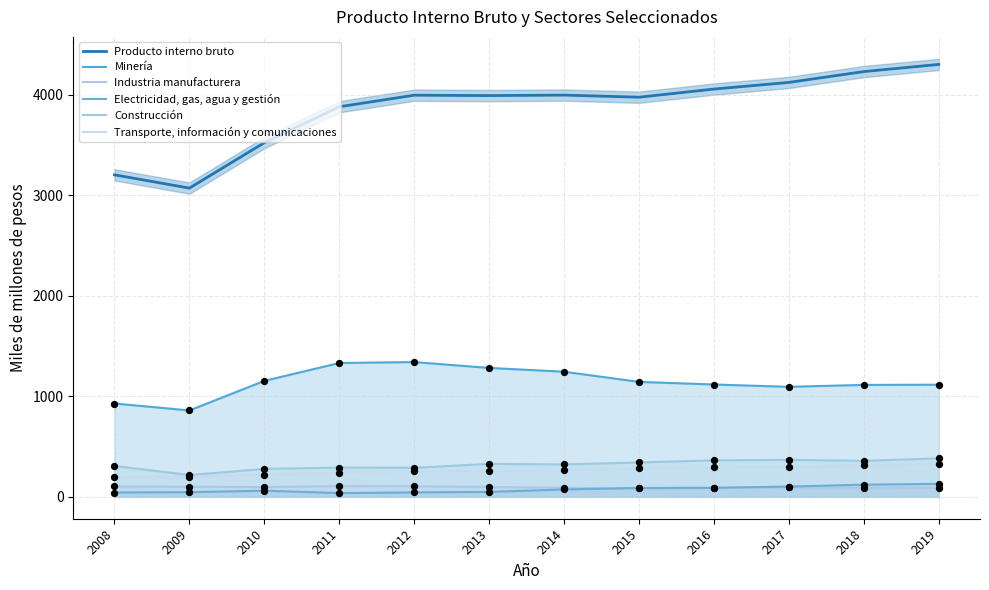

What is the total value across all series at 2016?

6005